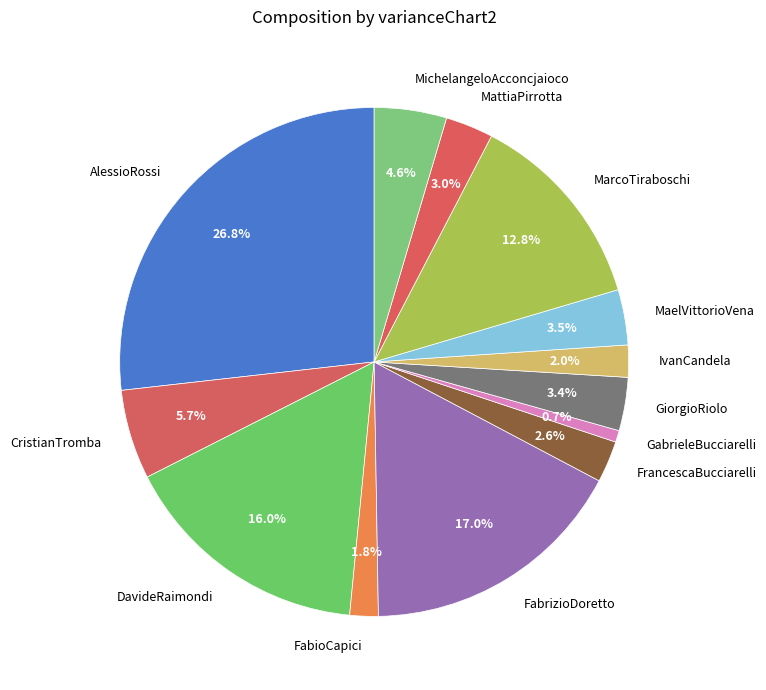

Is FabrizioDoretto the majority of the pie?

No